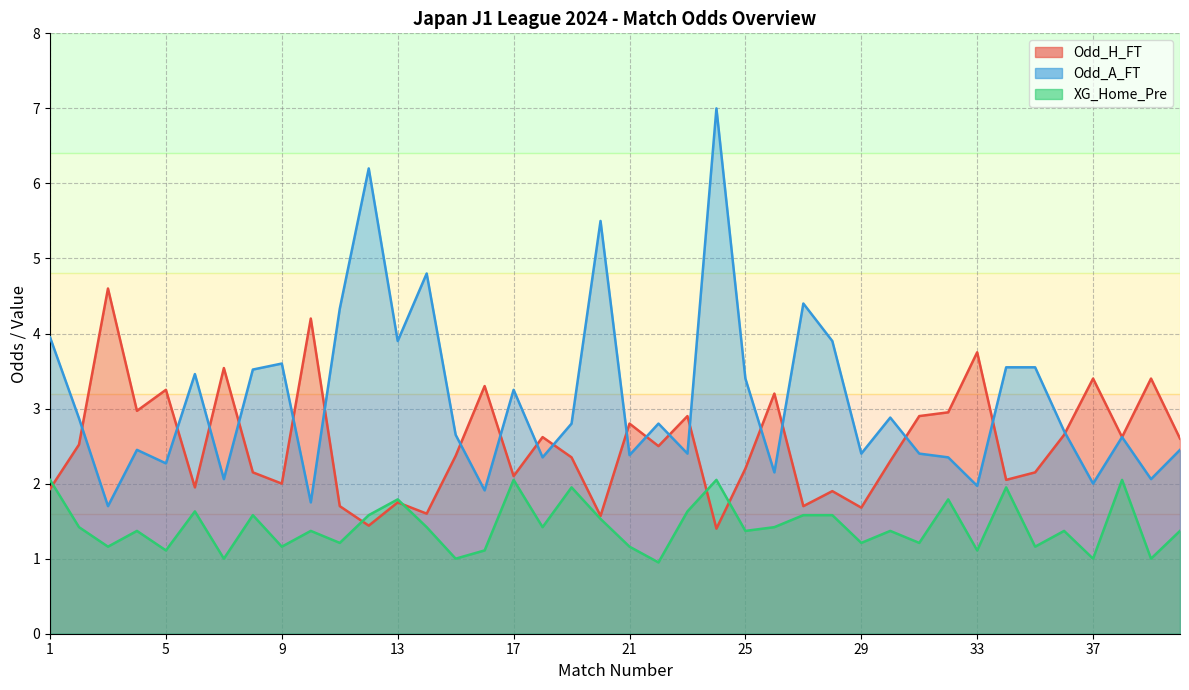

What are all the series names shown in the legend?

Odd_H_FT, Odd_A_FT, XG_Home_Pre